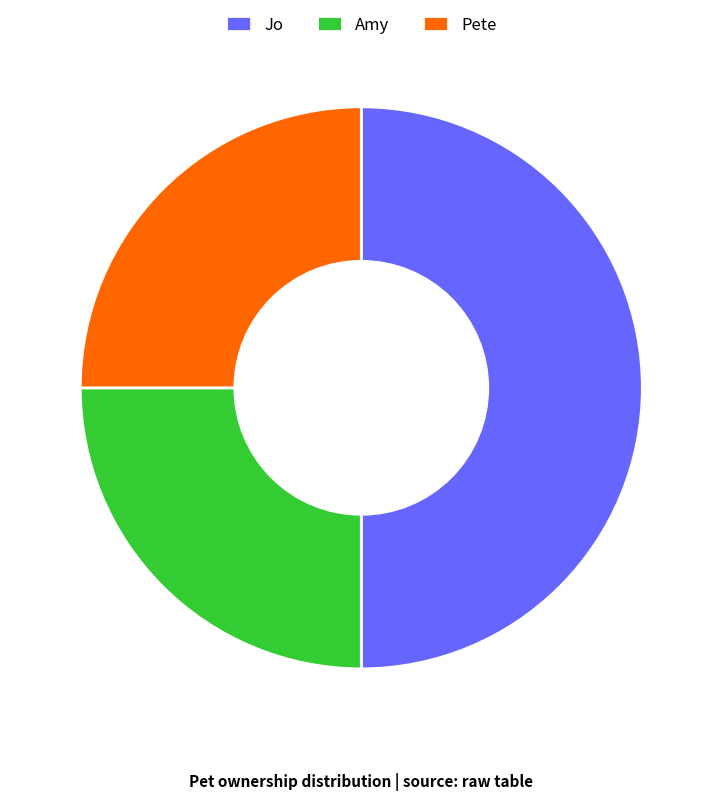

Which has a higher value, Jo or Amy?

Jo